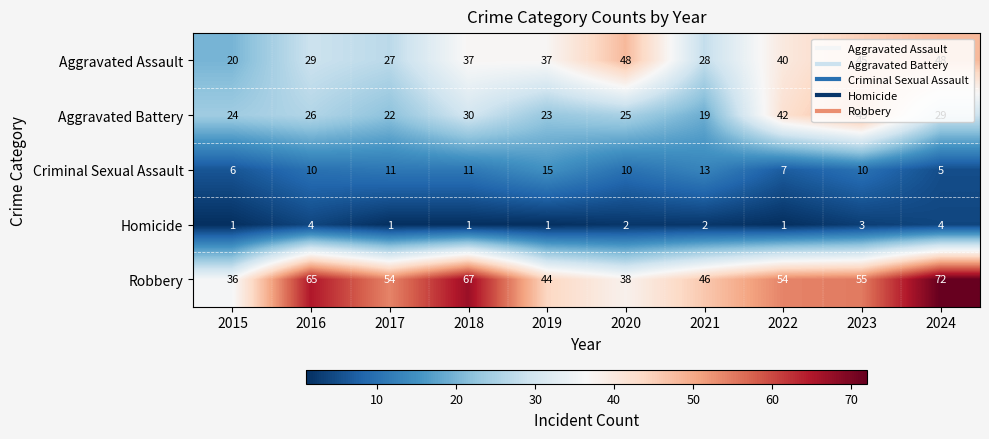

What is the greatest value displayed?

72